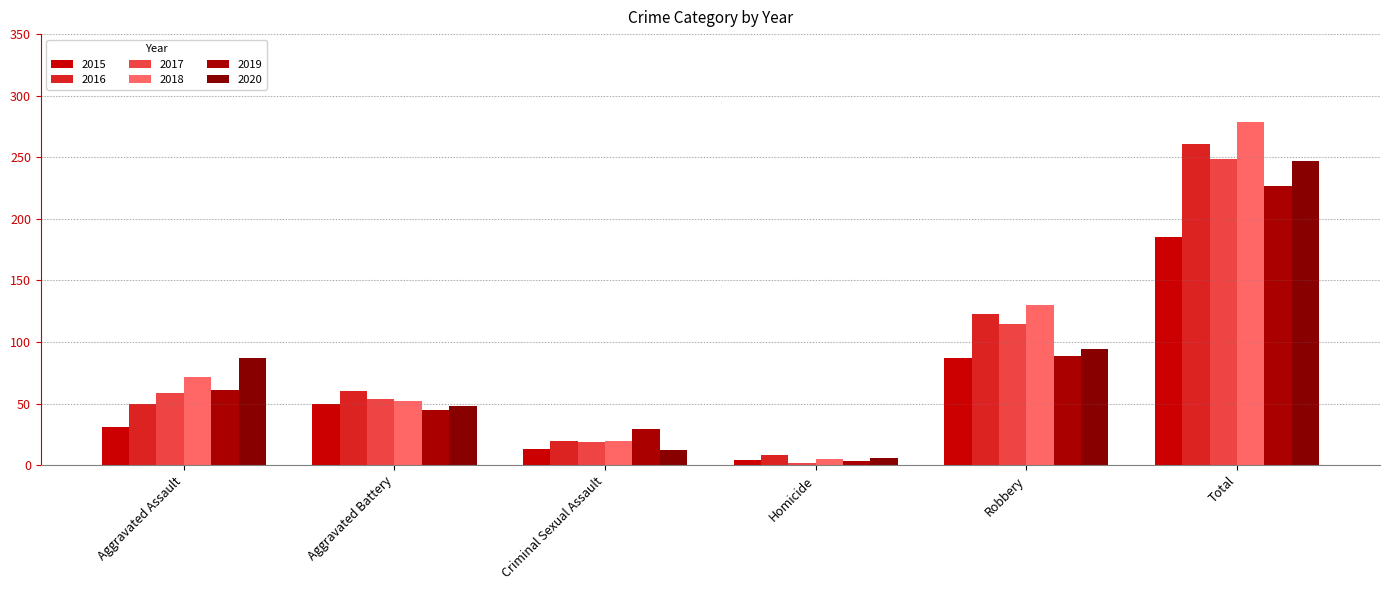

What position from the left is Criminal Sexual Assault?

3